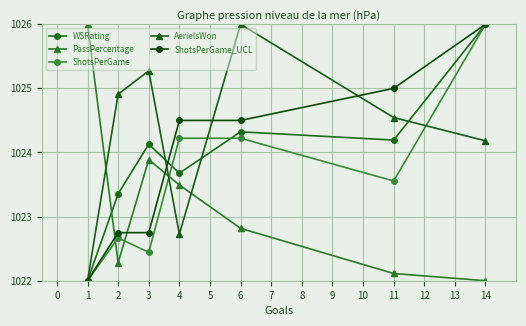

How many lines are shown in the chart?

5